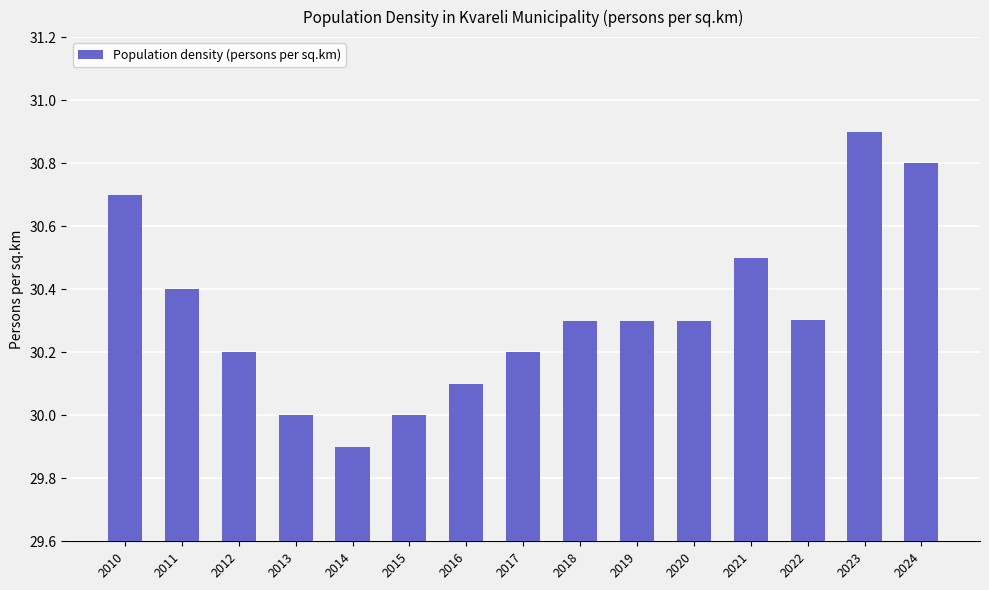

What is the smallest value displayed?

29.9